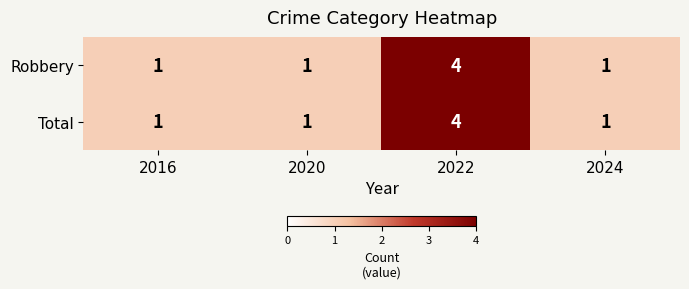

What is the sum of the Robbery values at 2016 and 2022?

5